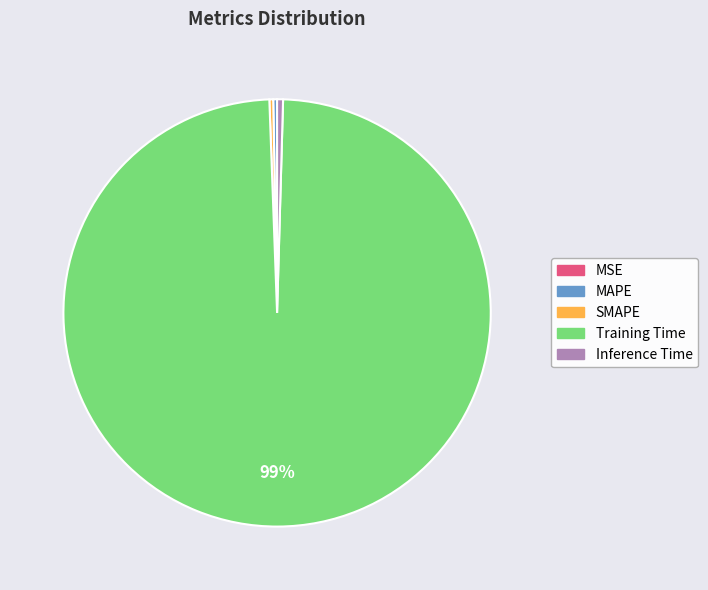

Which slice is the largest?

Training Time